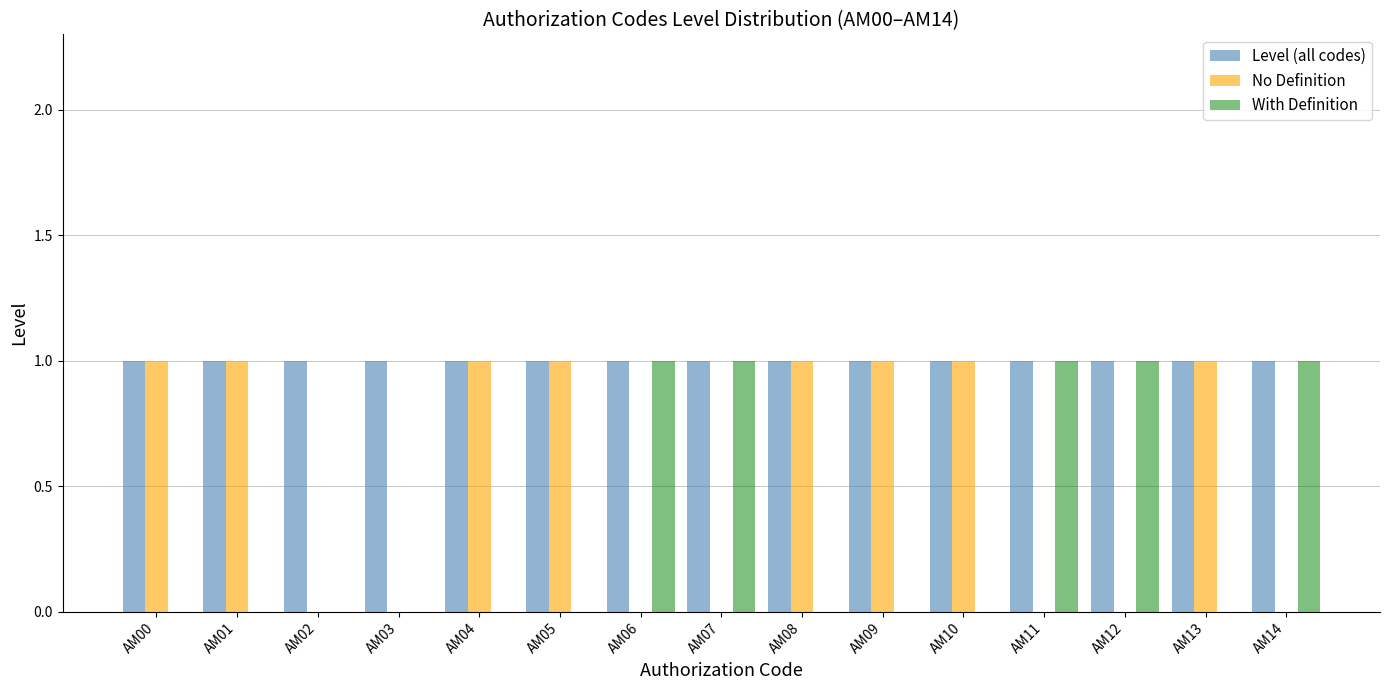

What is the sum of all Level (all codes) values?

15